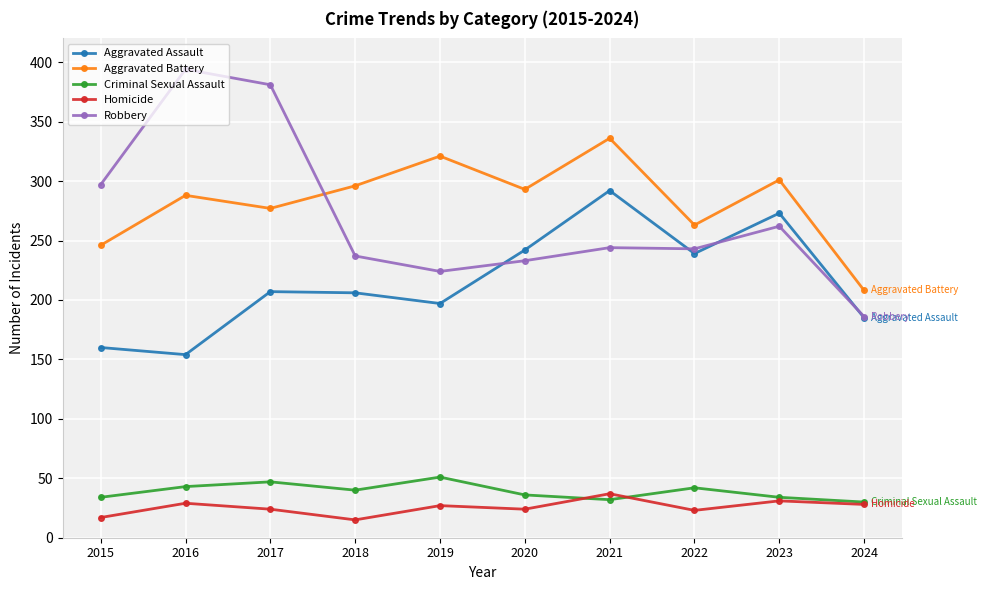

At 2015, list the series in order from largest to smallest.

Robbery, Aggravated Battery, Aggravated Assault, Criminal Sexual Assault, Homicide